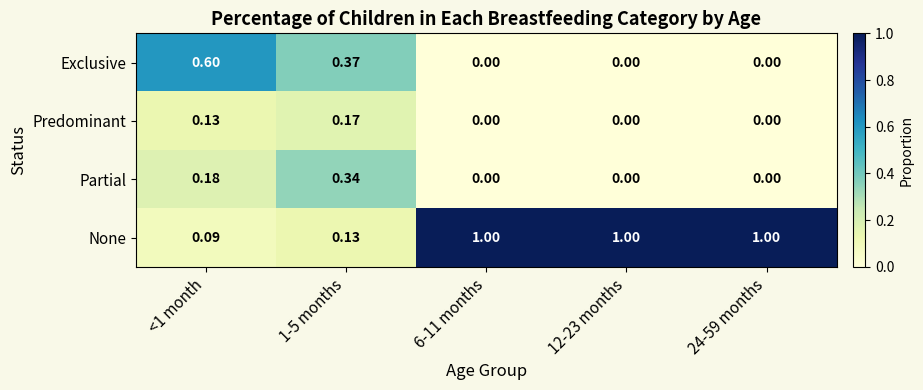

At <1 month, list the series in order from smallest to largest.

None, Predominant, Partial, Exclusive